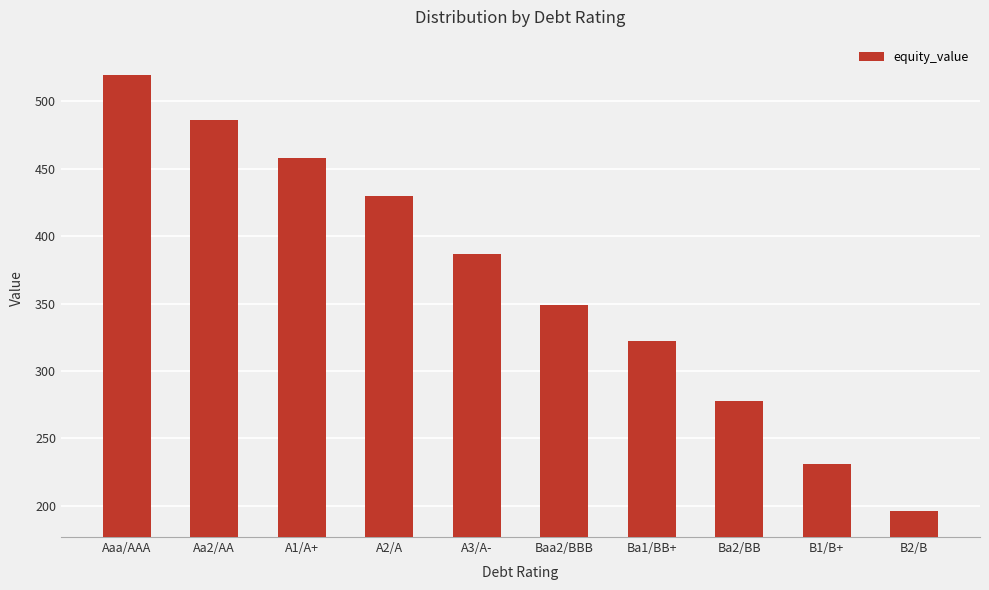

What is the sum of all values?

3655.7